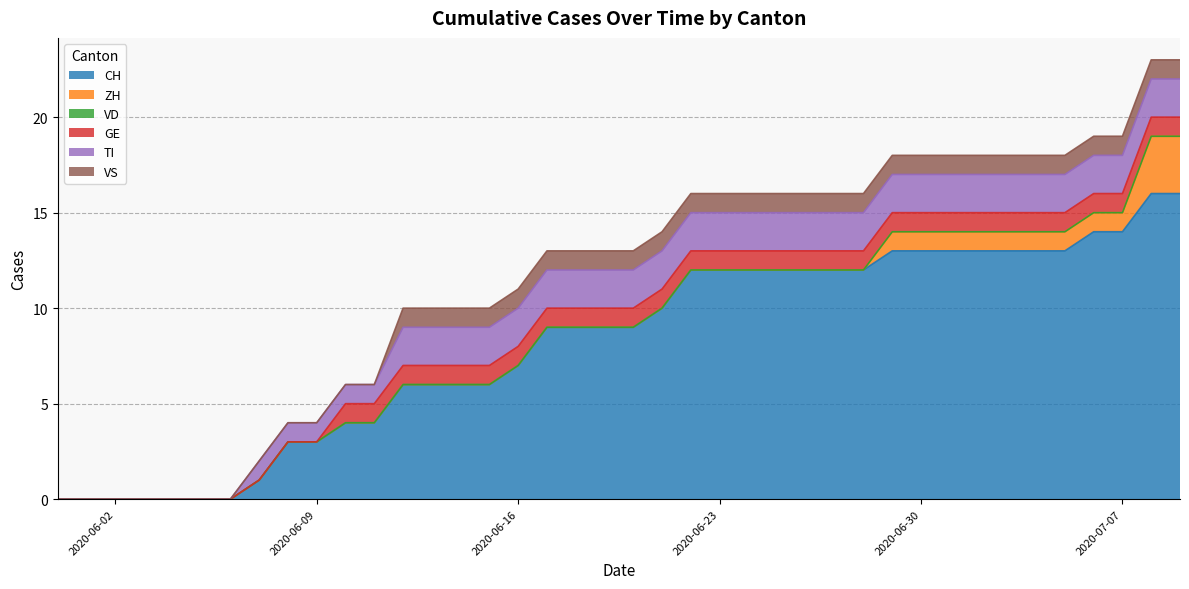

What is the difference between the maximum and minimum values in the CH series?

16